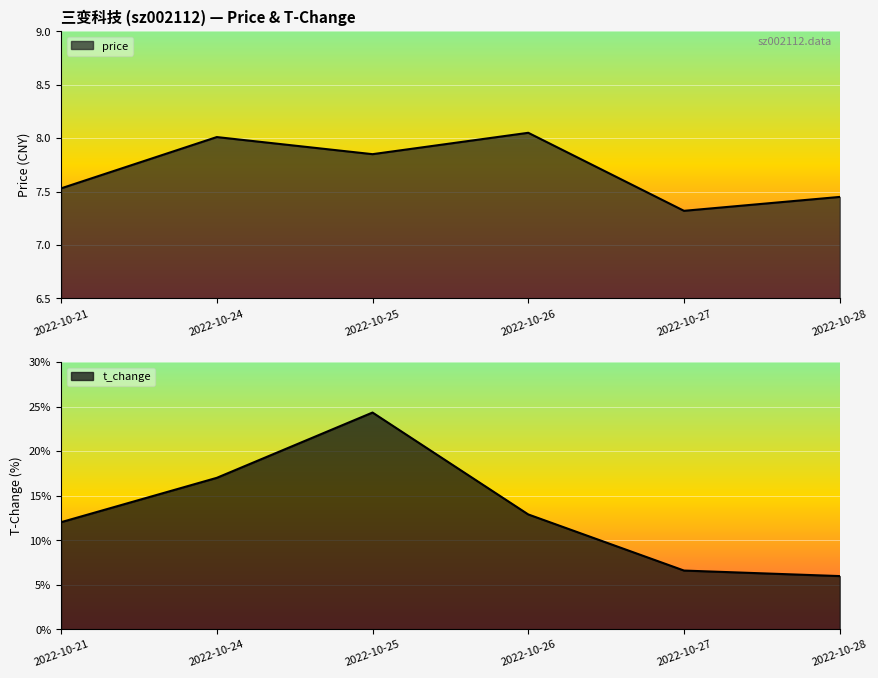

What is the sum of all price values?

46.2